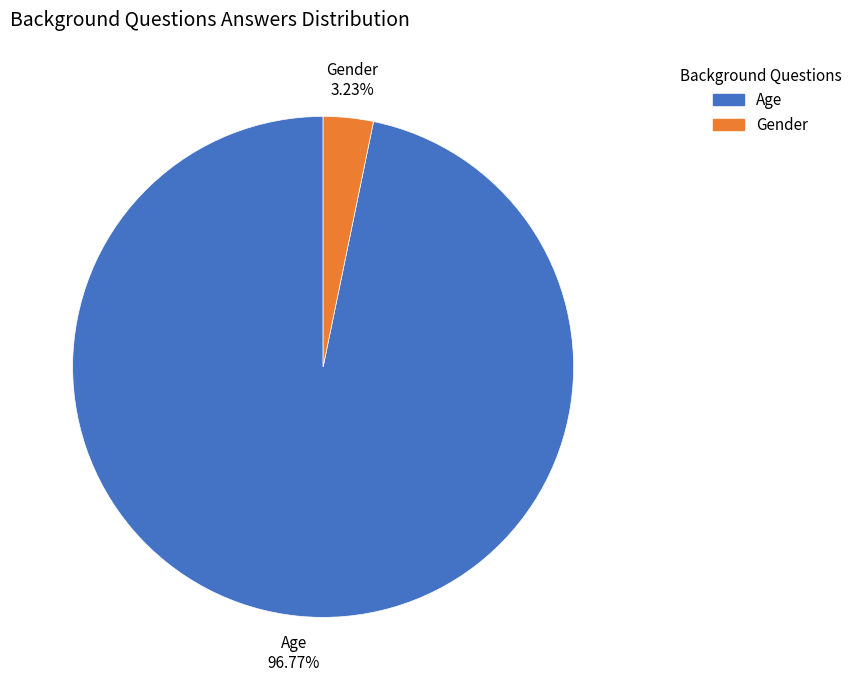

What is the ratio of the value at Age to the value at Gender?

30.0